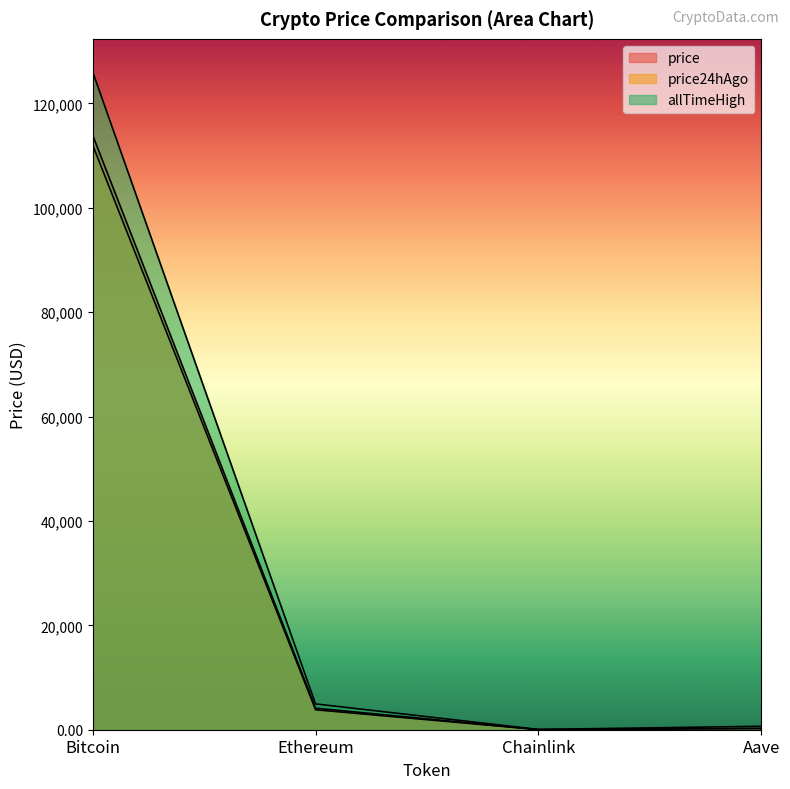

At how many categories does at least one series exceed 43429?

1